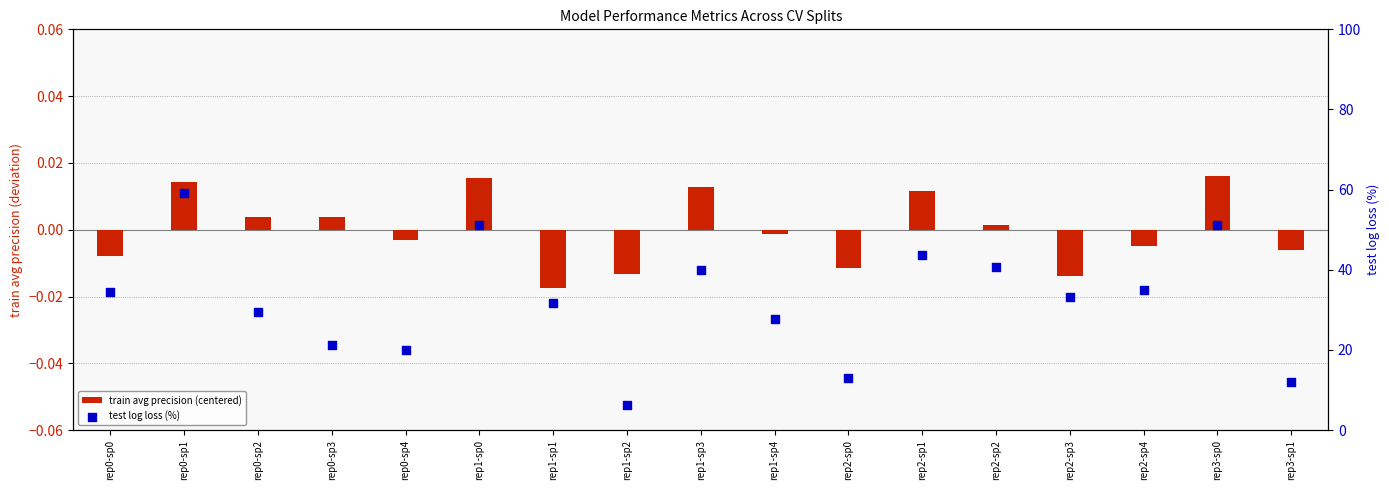

Is the value of train avg precision (centered) at rep2-sp3 greater than the value of test log loss (%) at rep3-sp1?

No